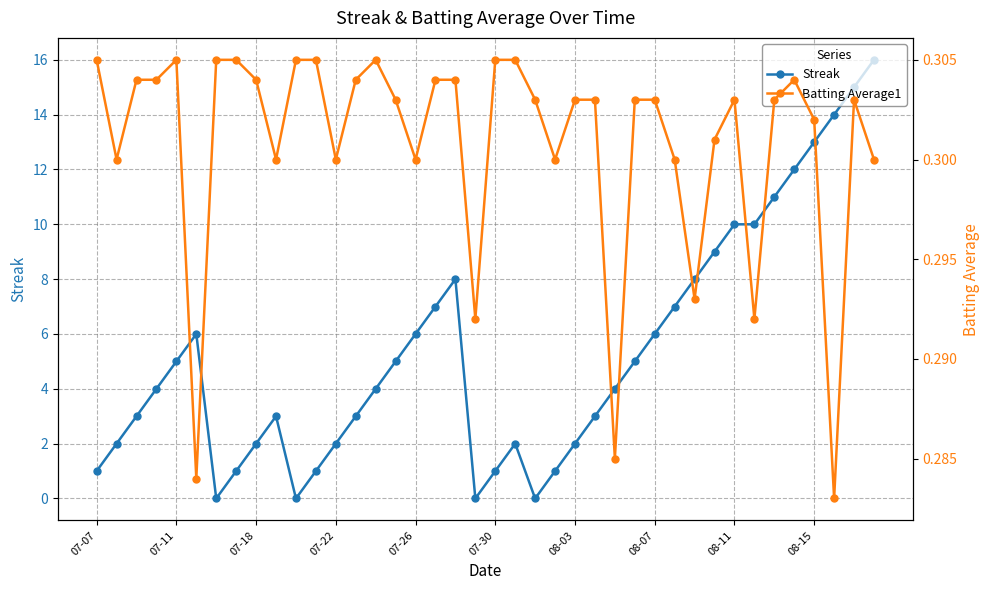

At how many categories does at least one series exceed 14?

2